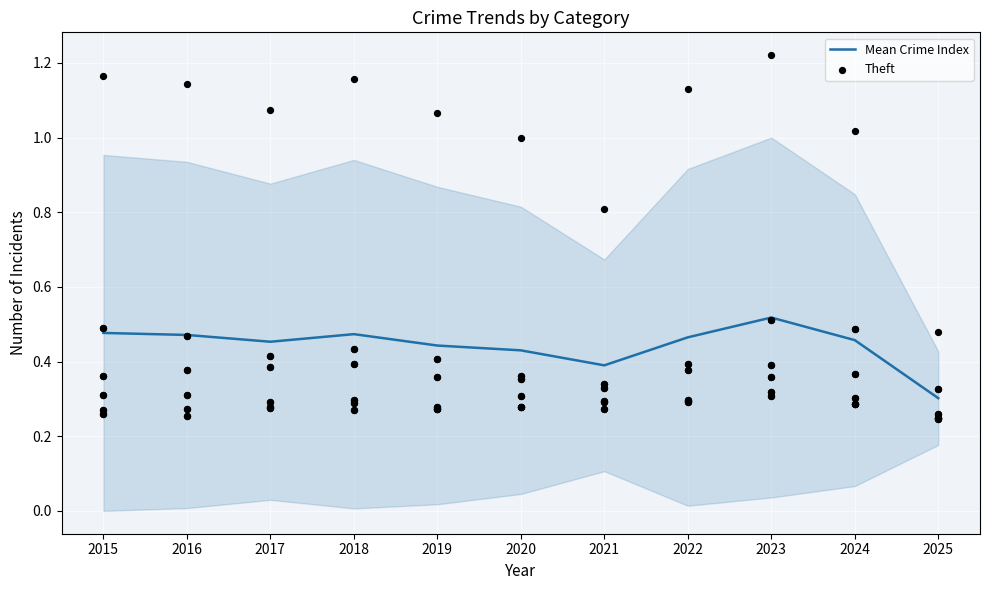

What are all the series names shown in the legend?

Mean Crime Index, Theft